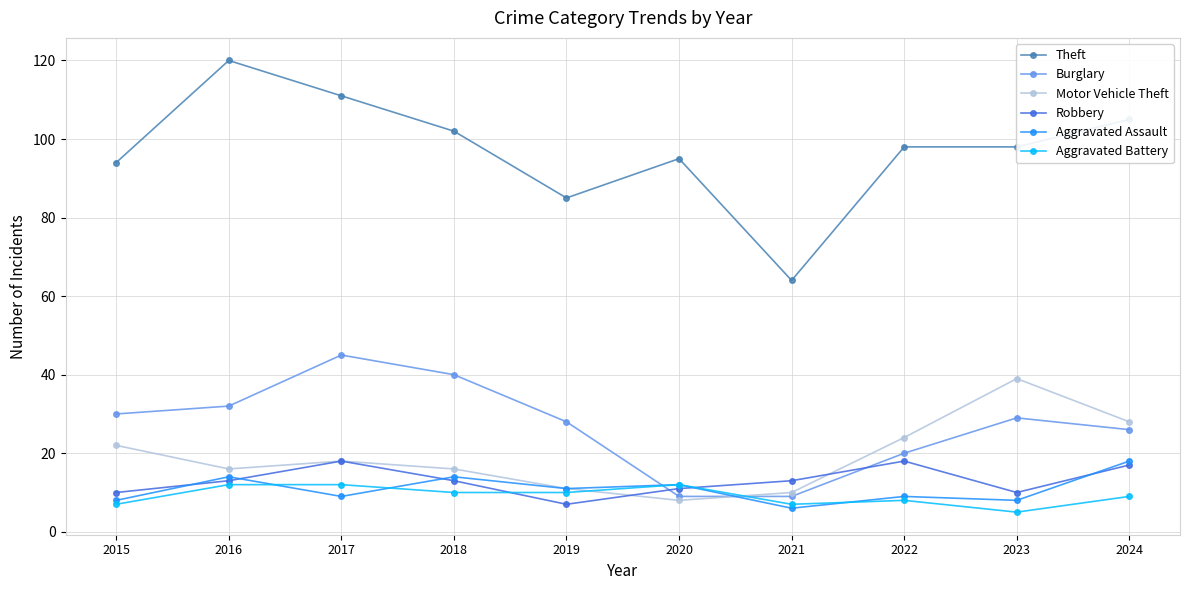

Is the value of Motor Vehicle Theft at 2016 greater than the value of Robbery at 2019?

Yes